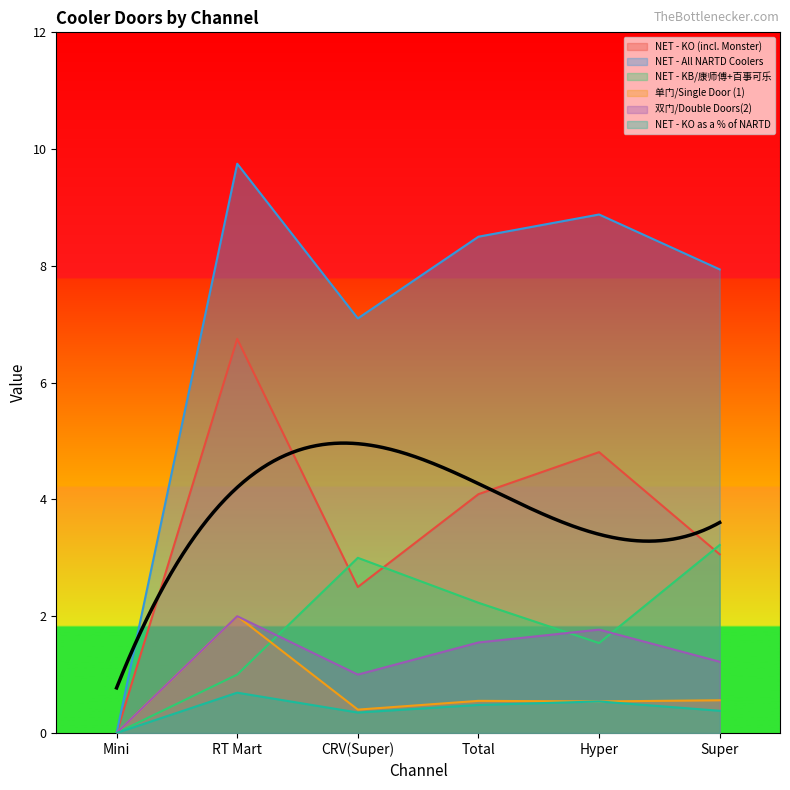

Is it true that NET - All NARTD Coolers equals 14.3 at RT Mart?

False